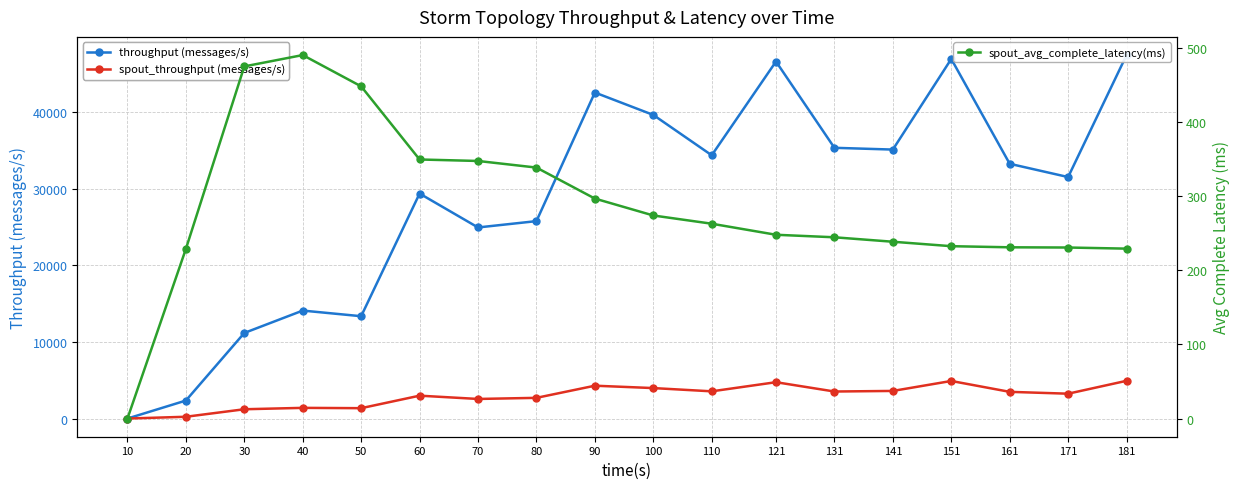

Reading left to right, extract all data points from this chart.

throughput (messages/s): 0.0	2348.0	11167.0	14088.0	13352.0	29356.0	24933.0	25759.0	42540.0	39616.0	34352.0	46584.0	35326.0	35095.0	46920.0	33241.0	31509.0	47427.0
spout_throughput (messages/s): 0.0	233.0	1213.0	1394.0	1353.0	2985.0	2556.0	2701.0	4285.0	3976.0	3551.0	4743.0	3527.0	3603.0	4903.0	3484.0	3243.0	4924.0
spout_avg_complete_latency(ms): 0.0	228.7	474.8	490.1	447.9	349.3	347.3	338.4	296.6	273.8	262.7	247.8	244.4	238.4	232.4	230.9	230.6	229.1